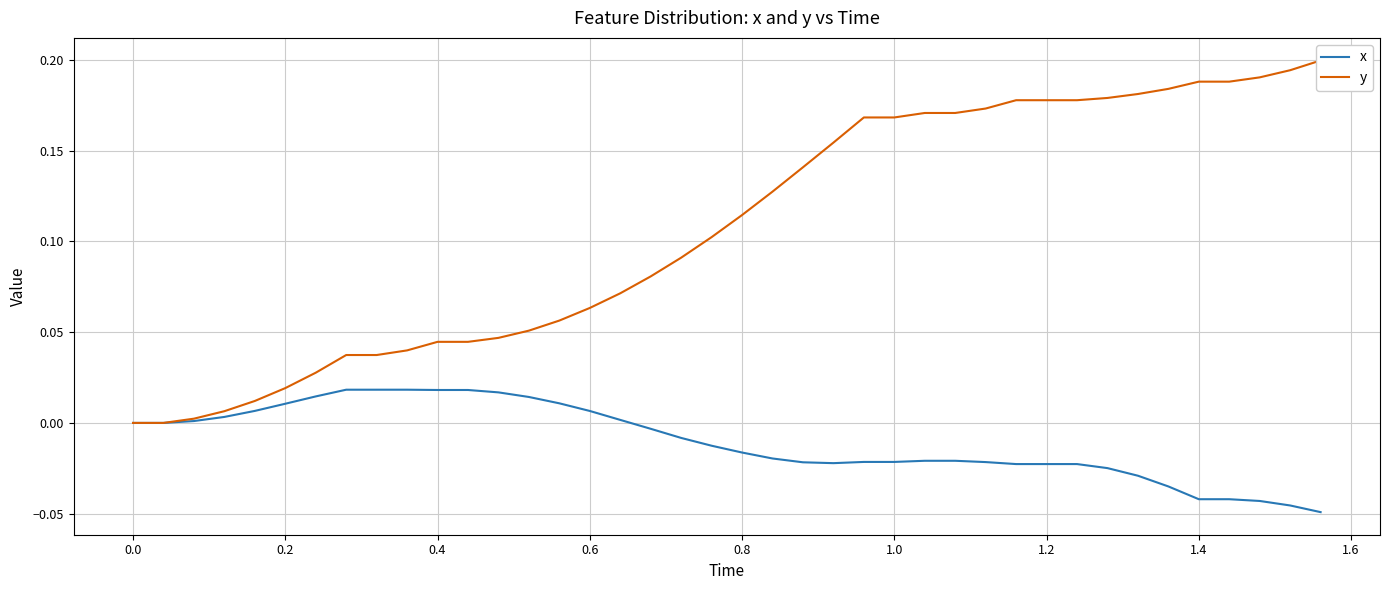

At how many categories does at least one series exceed 0?

38